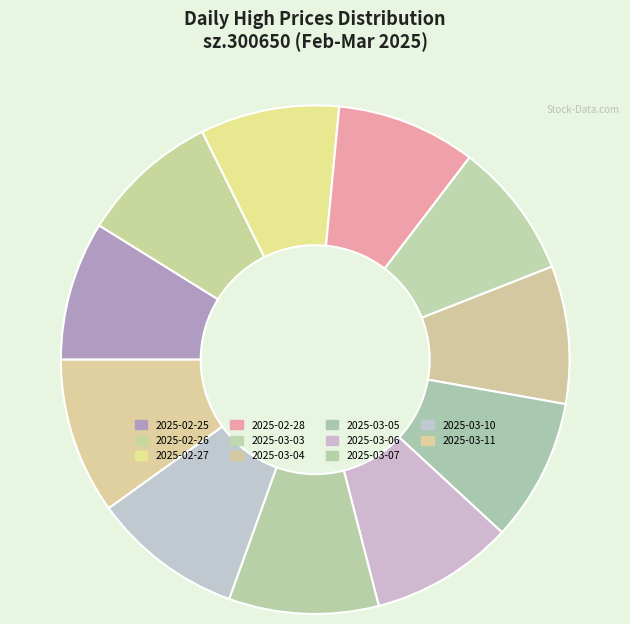

Which category has the biggest portion of the pie?

2025-03-11